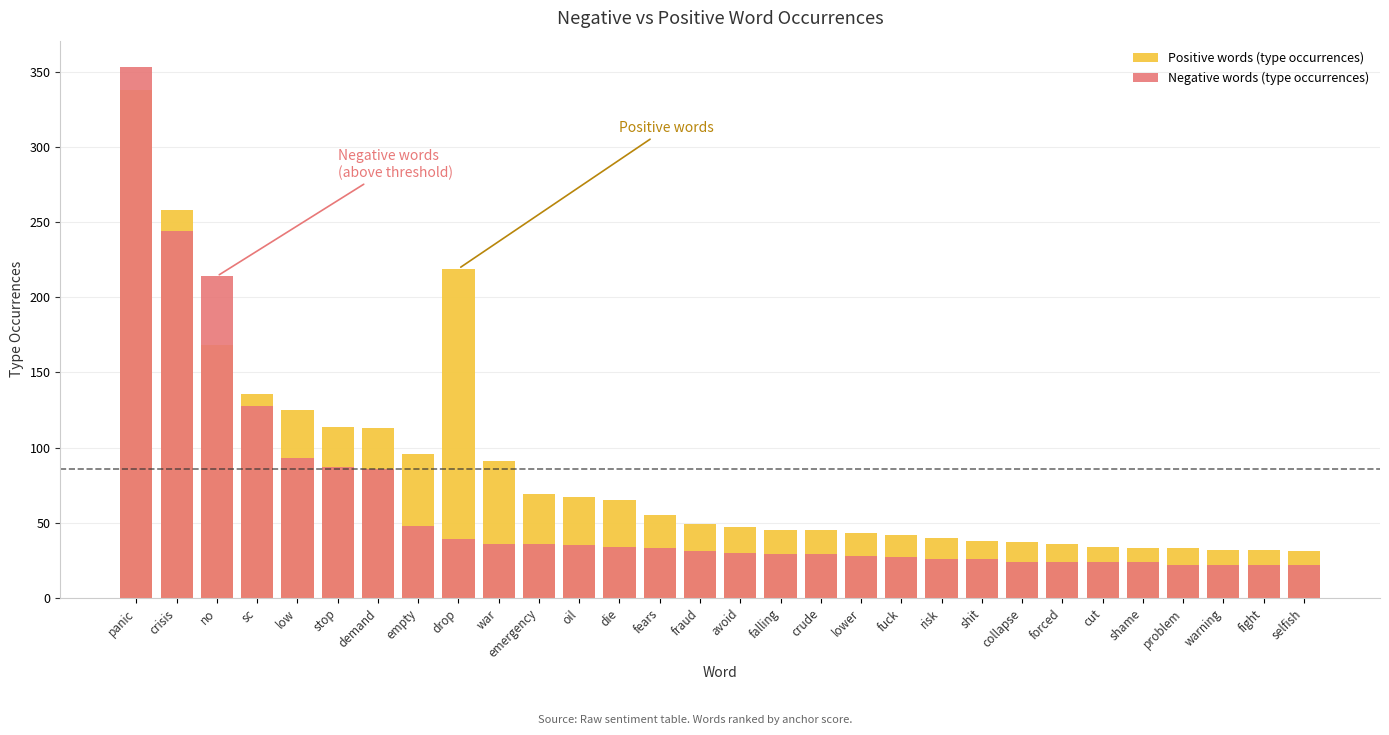

What value does the Positive words (type occurrences) series have at shit, to the nearest 50?

50